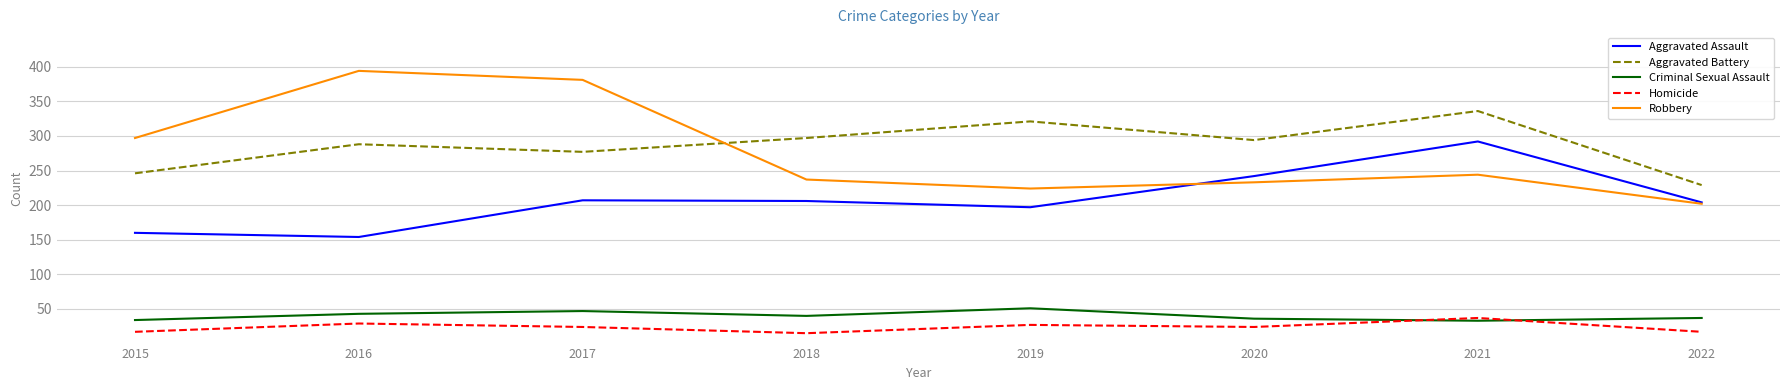

Is the value of Aggravated Battery at 2015 greater than the value of Robbery at 2016?

No